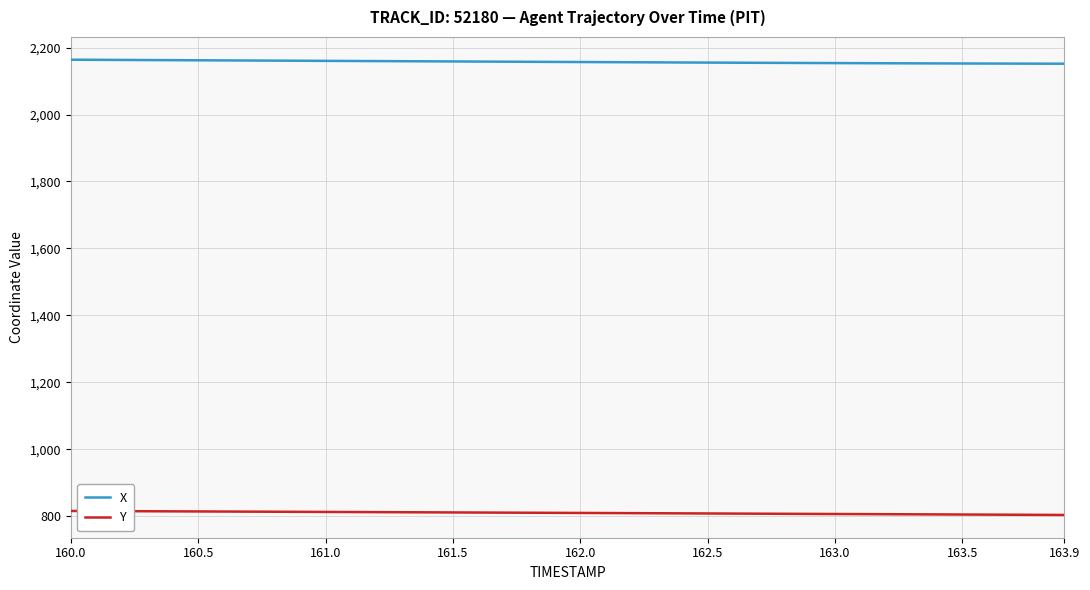

Does the chart have visible grid lines?

Yes